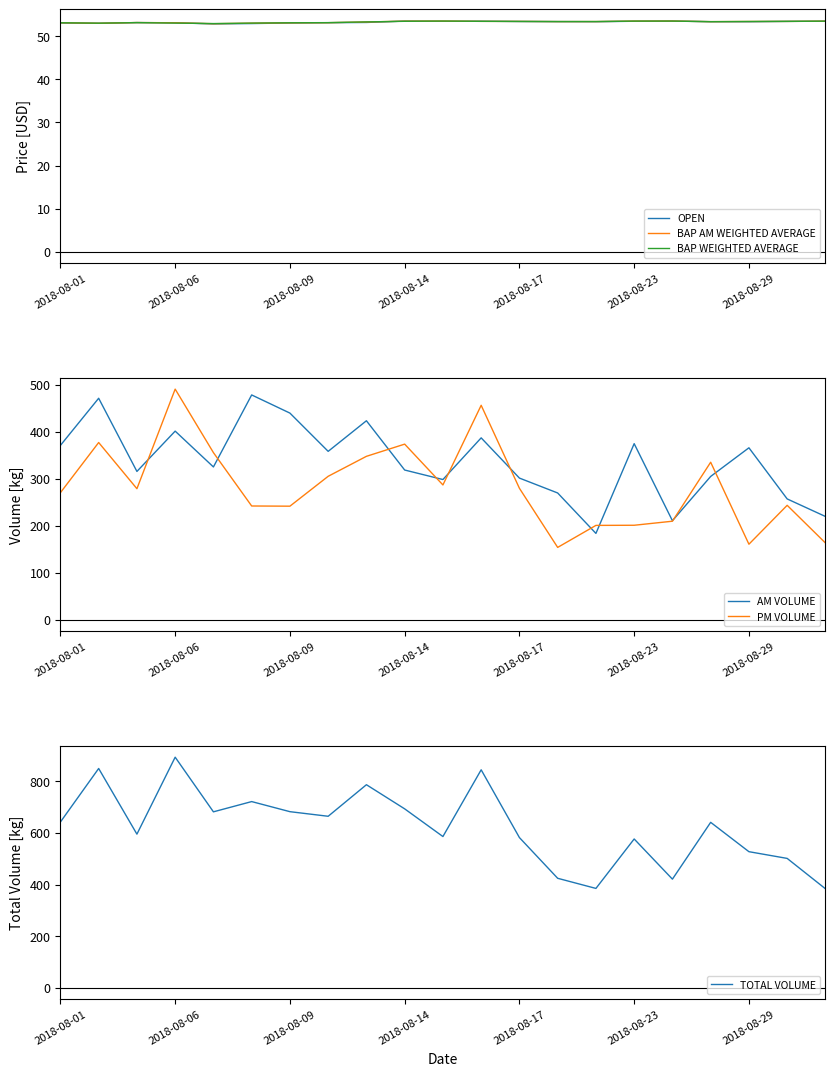

What is the lowest value of the OPEN series?

52.9